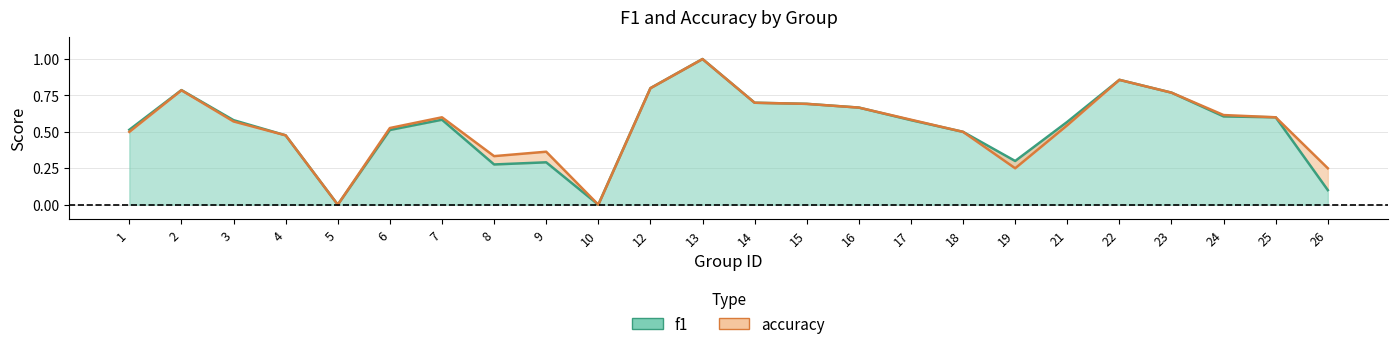

Which series has the widest spread of values?

f1